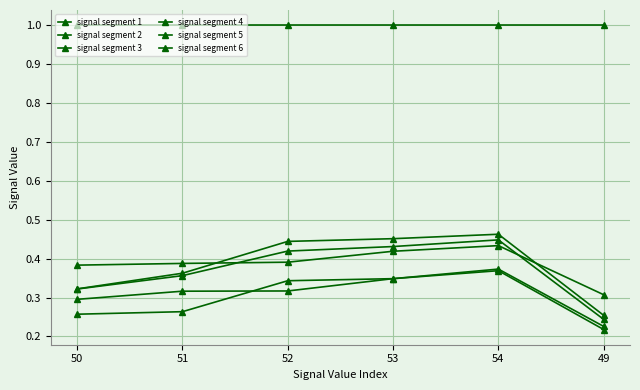

At which label is signal segment 5 closest to 1?

50